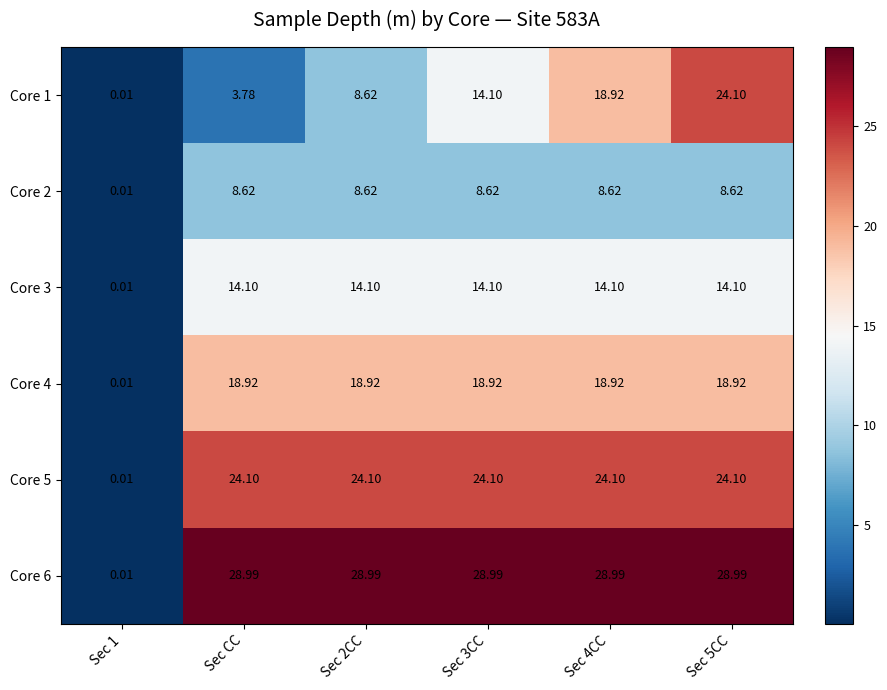

Where does the Core 6 series first go above 28?

Sec CC